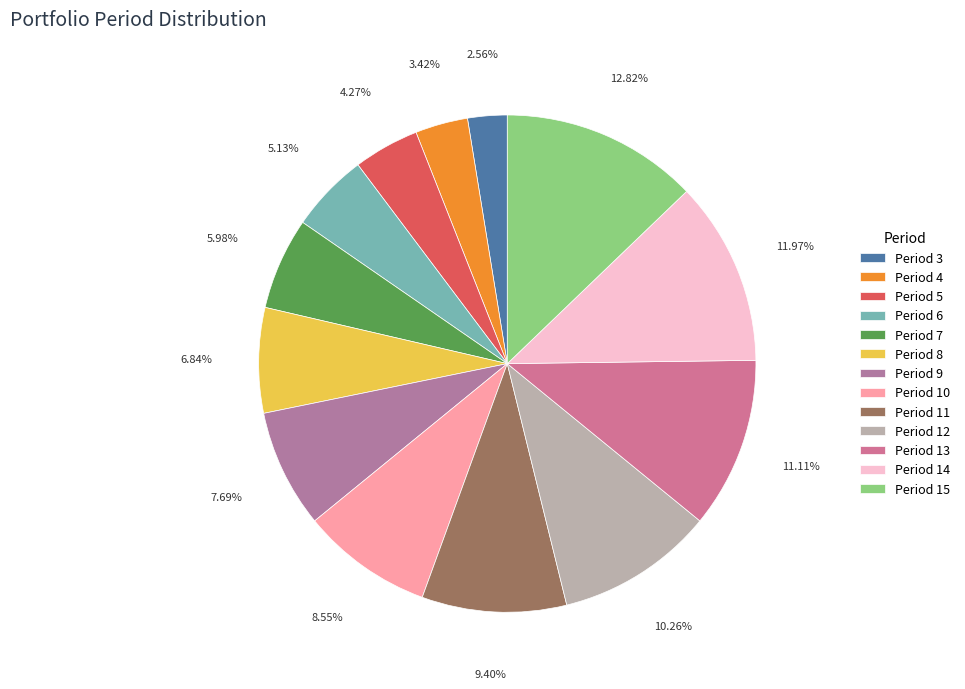

Does Period 14 account for over 50% of the chart?

No